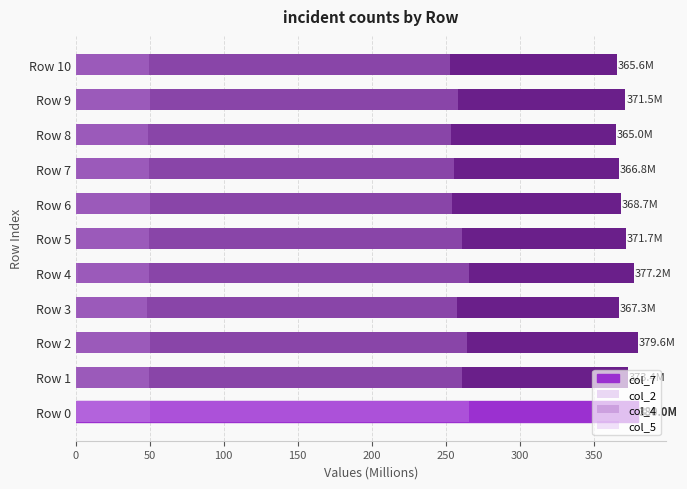

What is the difference between the second highest and minimum values in the col_2 series?

1.6